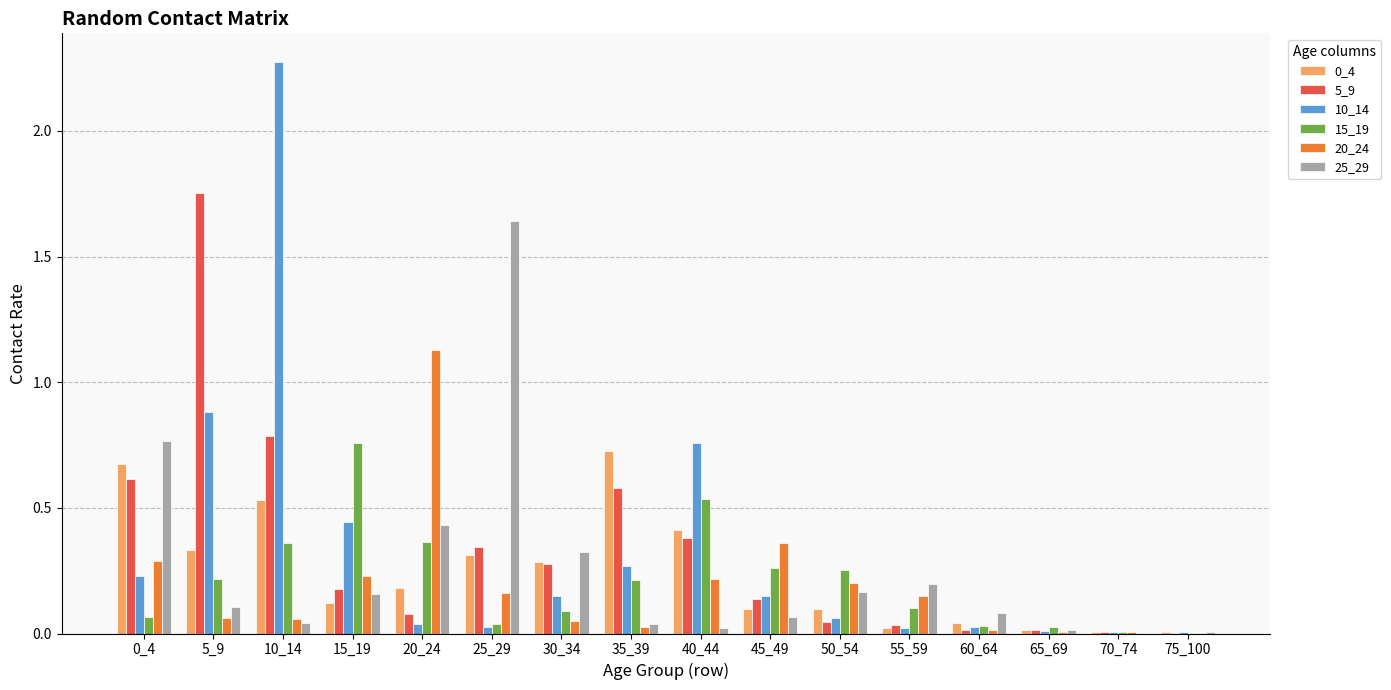

At which category is the sum across all series the highest?

10_14